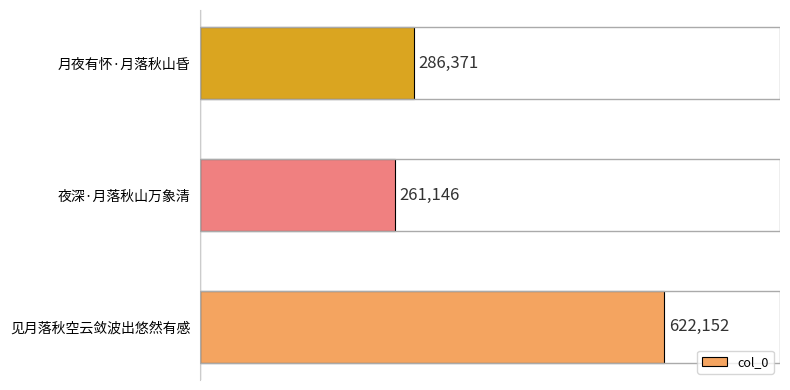

What is the change in value from 夜深·月落秋山万象清 to 月夜有怀·月落秋山昏?

+25225